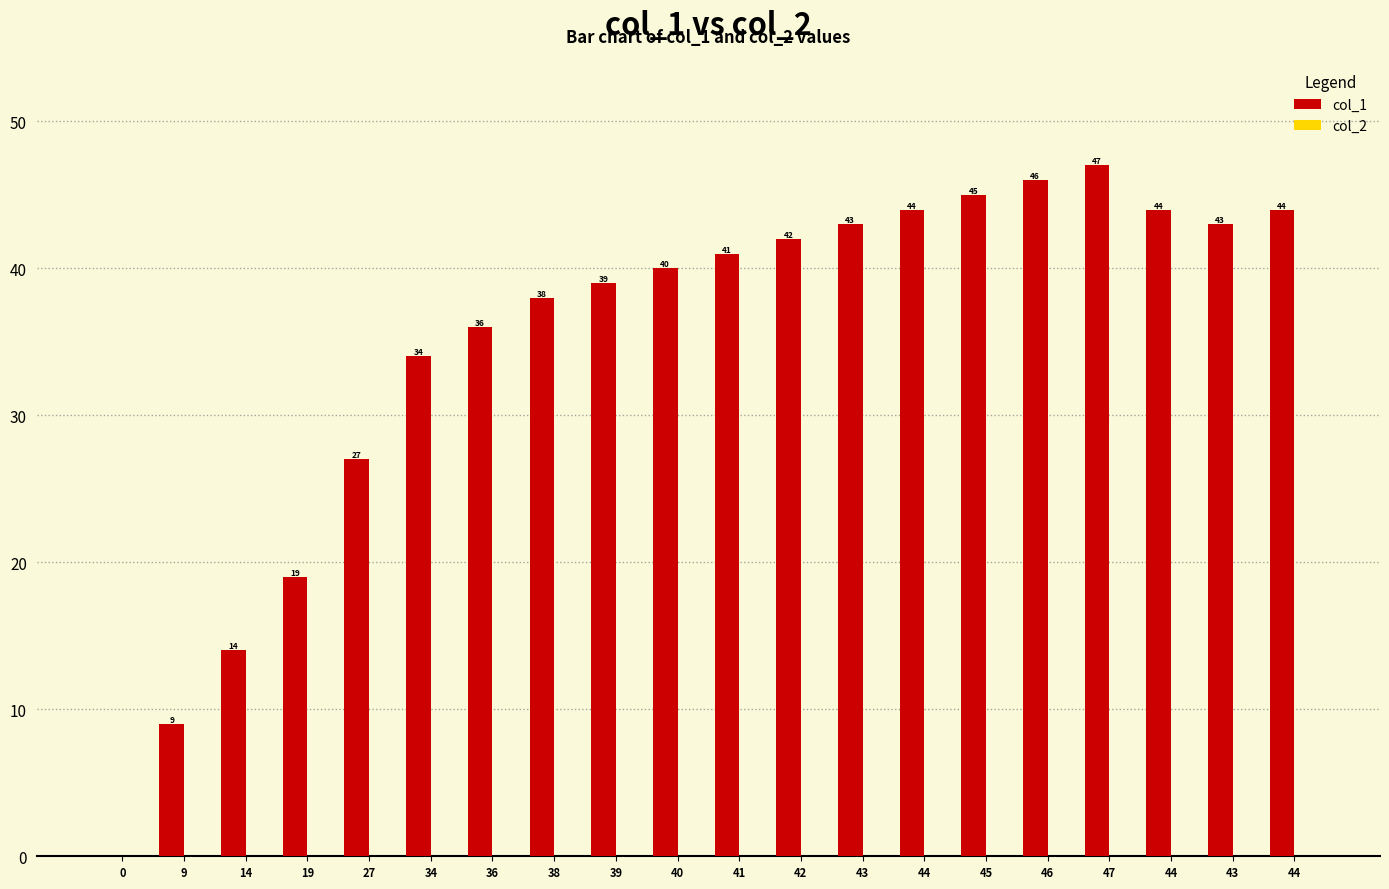

Count the number of categories in the chart.

20